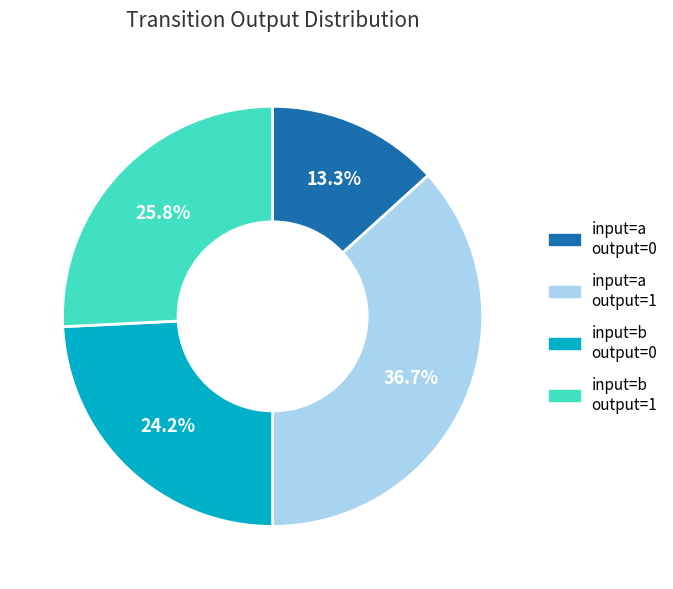

What portion of the pie excludes input=b output=0?

75.8%